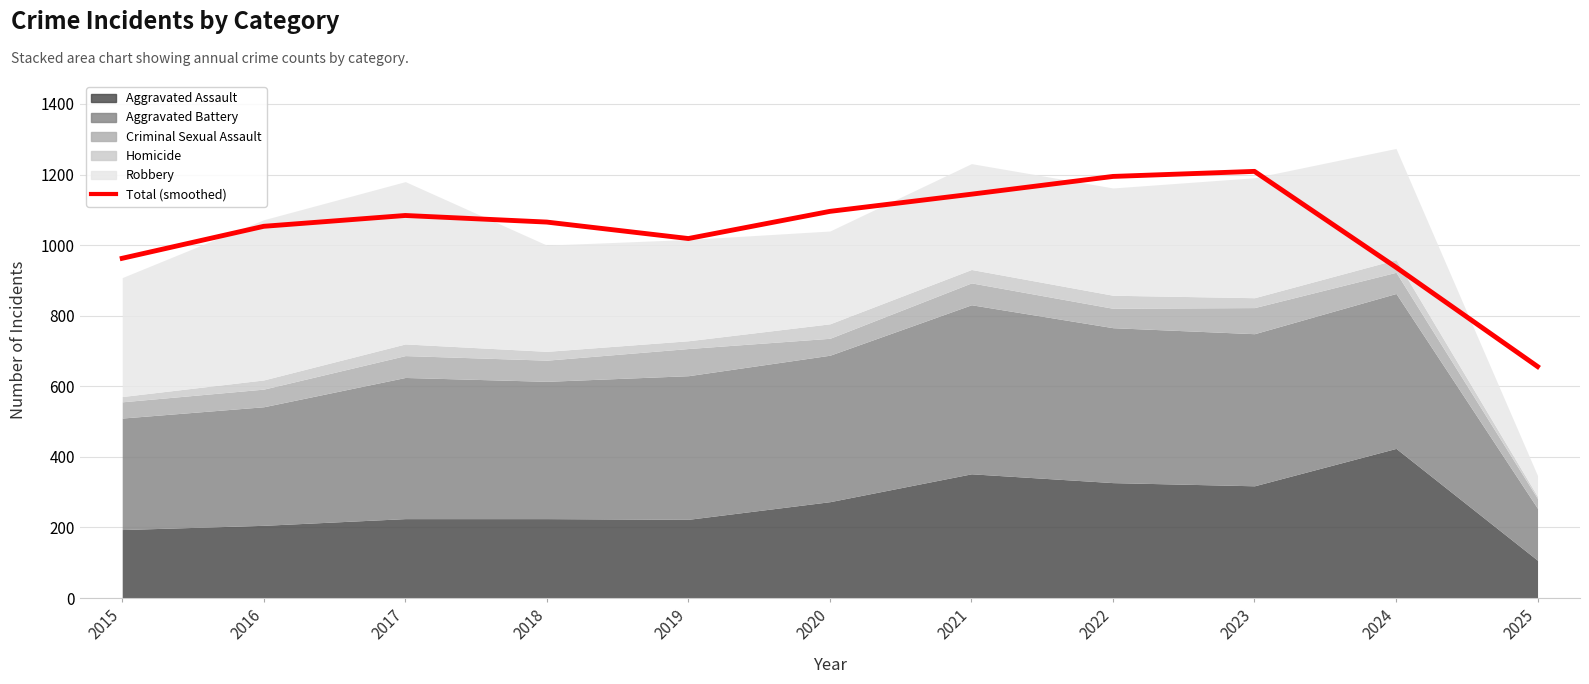

Where does the data first go above 1065?

2017